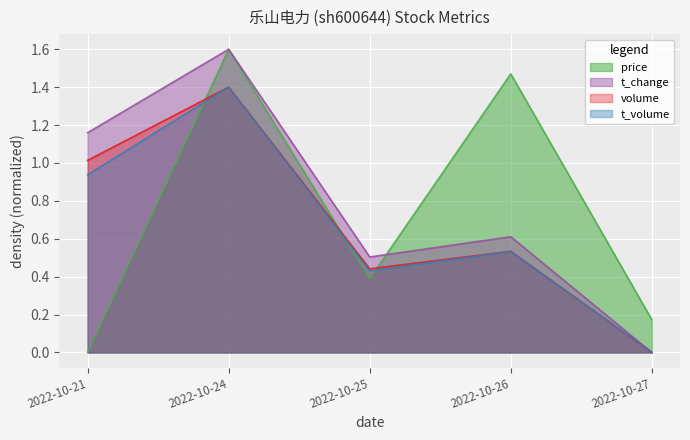

Between 2022-10-21 and 2022-10-27, which series saw the biggest shift?

t_change